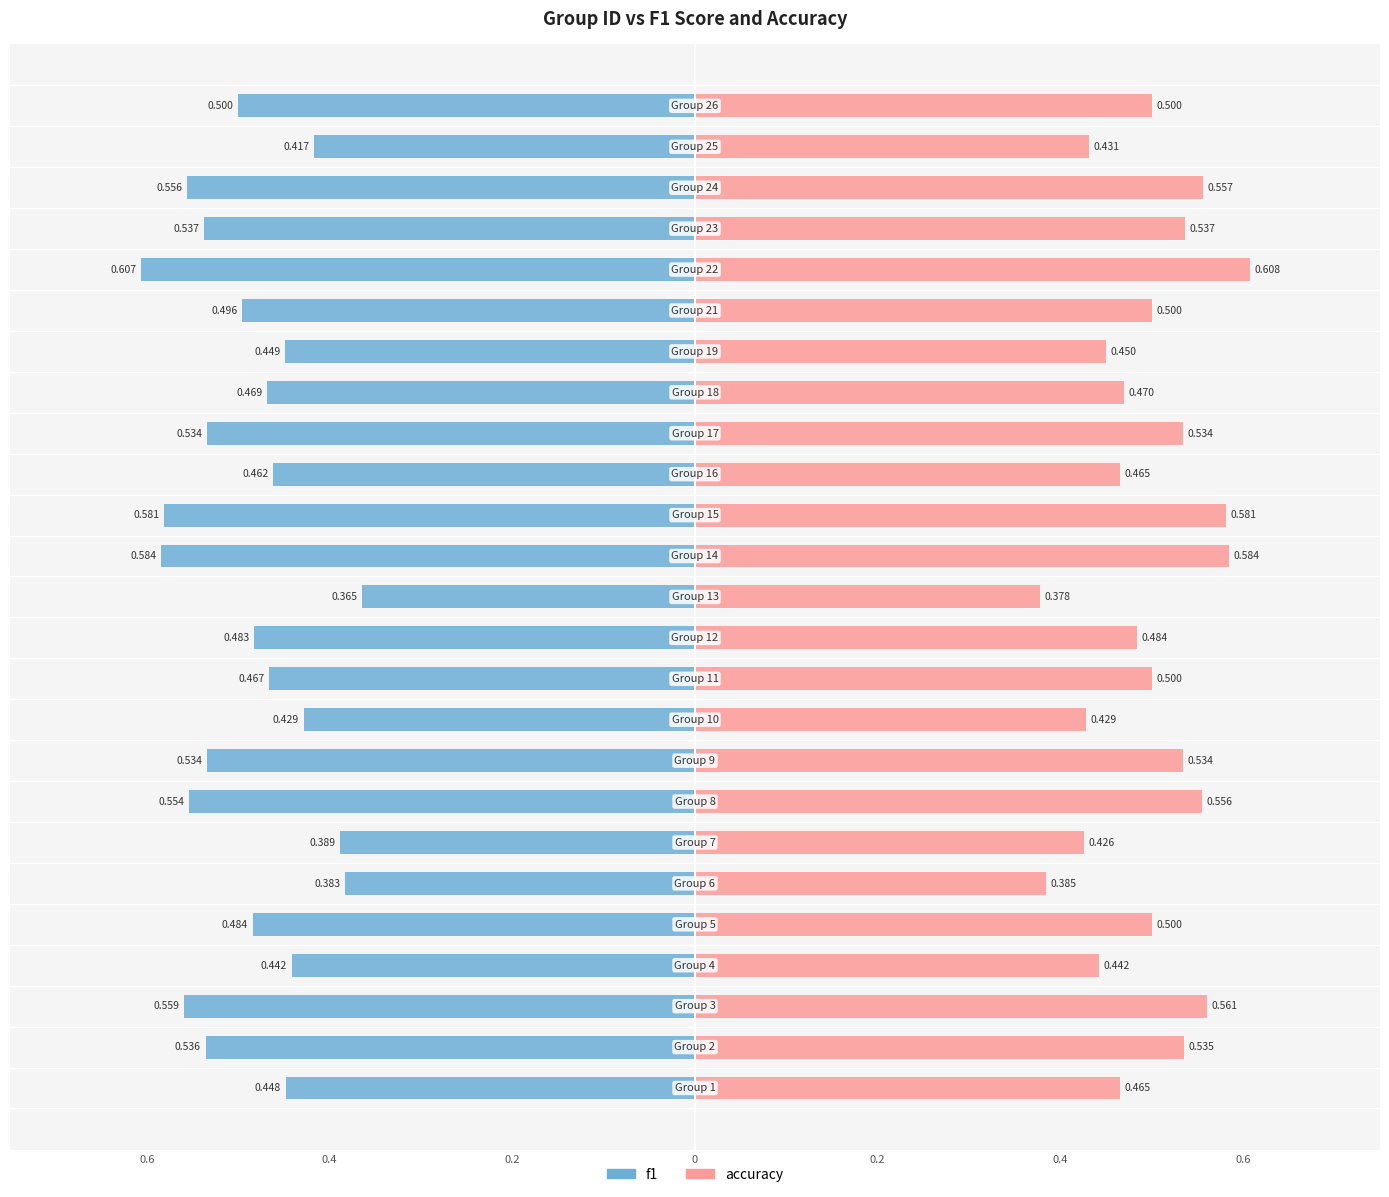

Rank the series at 19 from highest to lowest value.

accuracy, f1